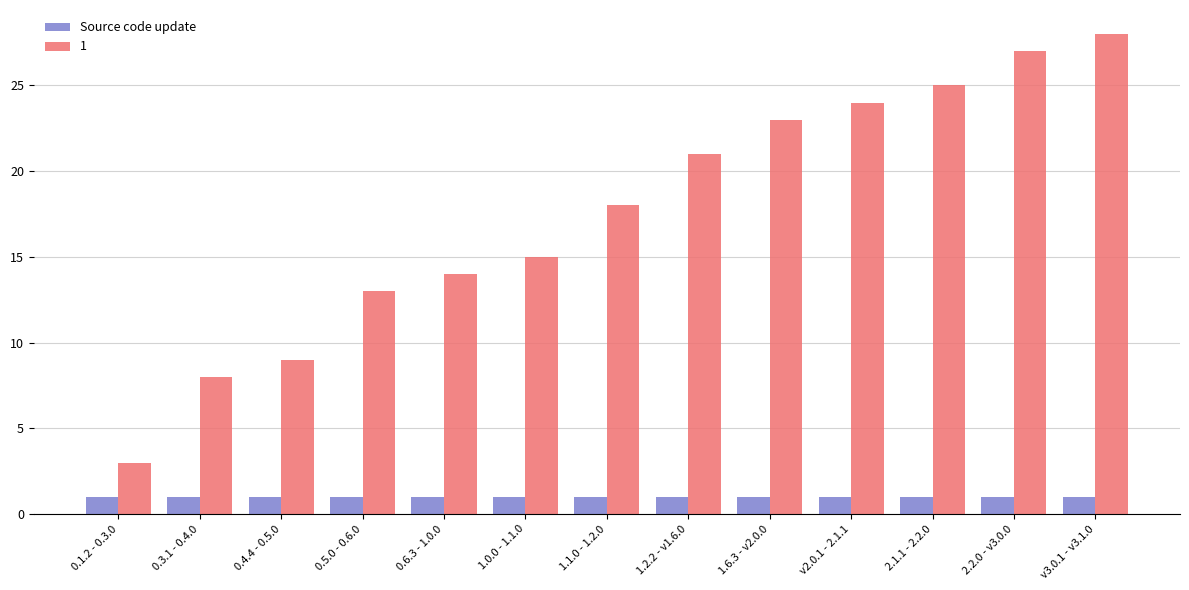

Does the chart contain any negative values?

No